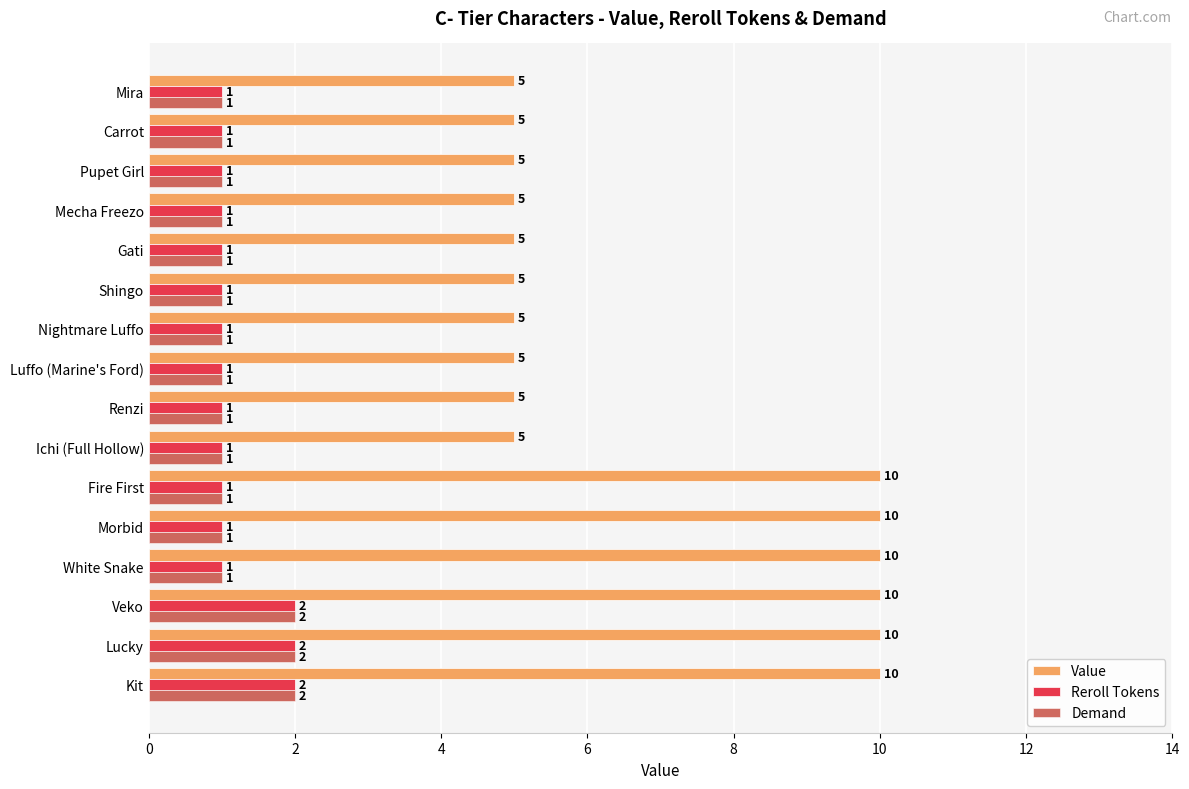

What is the lowest value of the Demand series?

1